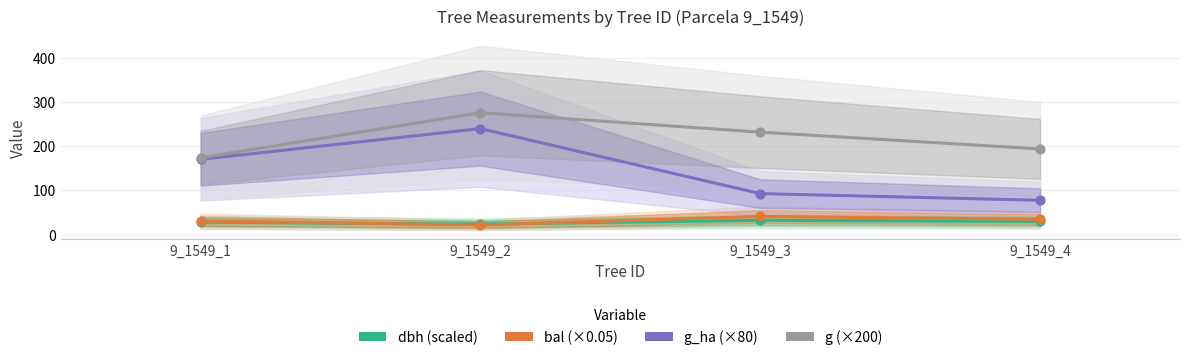

Is the value of g_ha at 9_1549_3 greater than the value of bal at 9_1549_2?

Yes